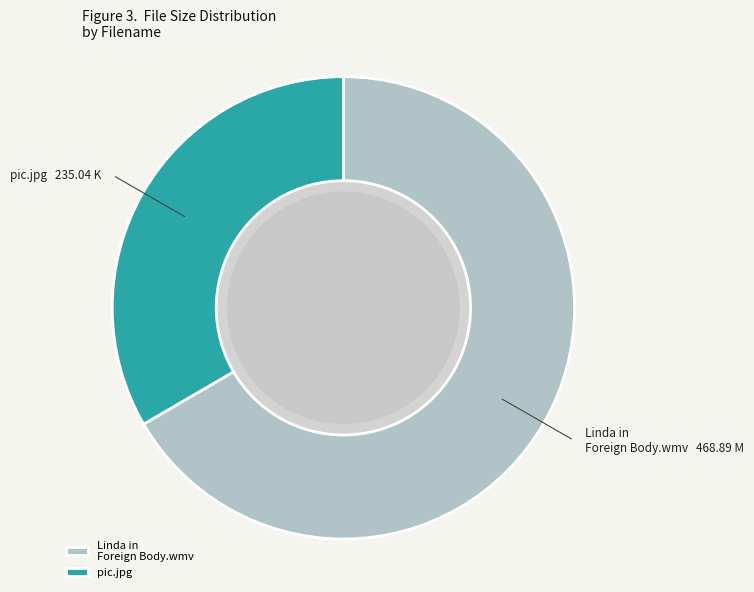

What is the majority slice?

Linda in Foreign Body.wmv